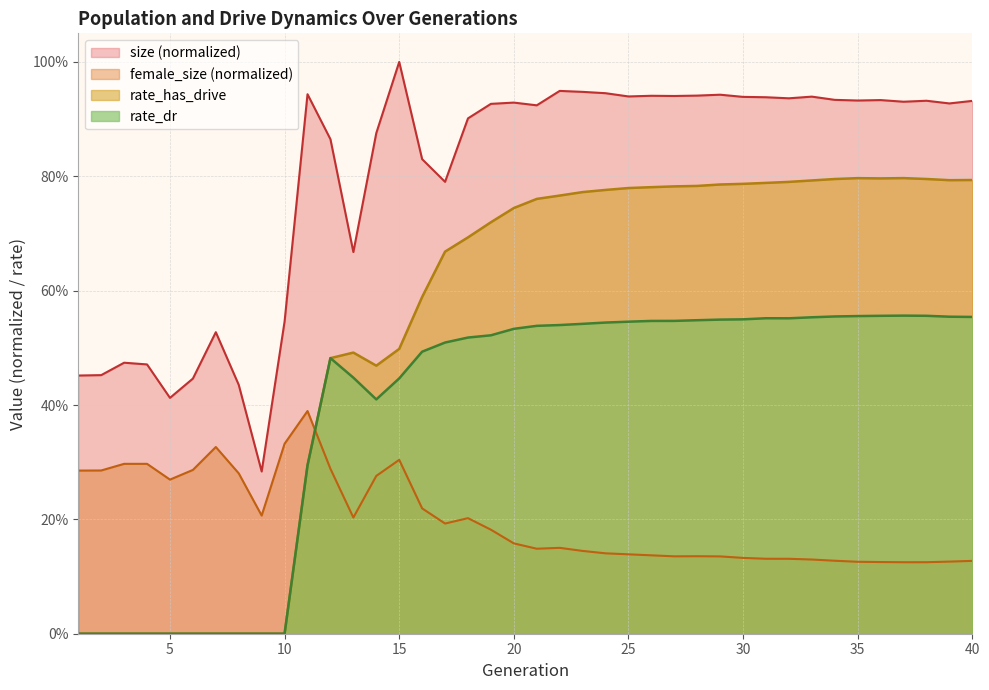

How many interior local peaks does the female_size series have?

7